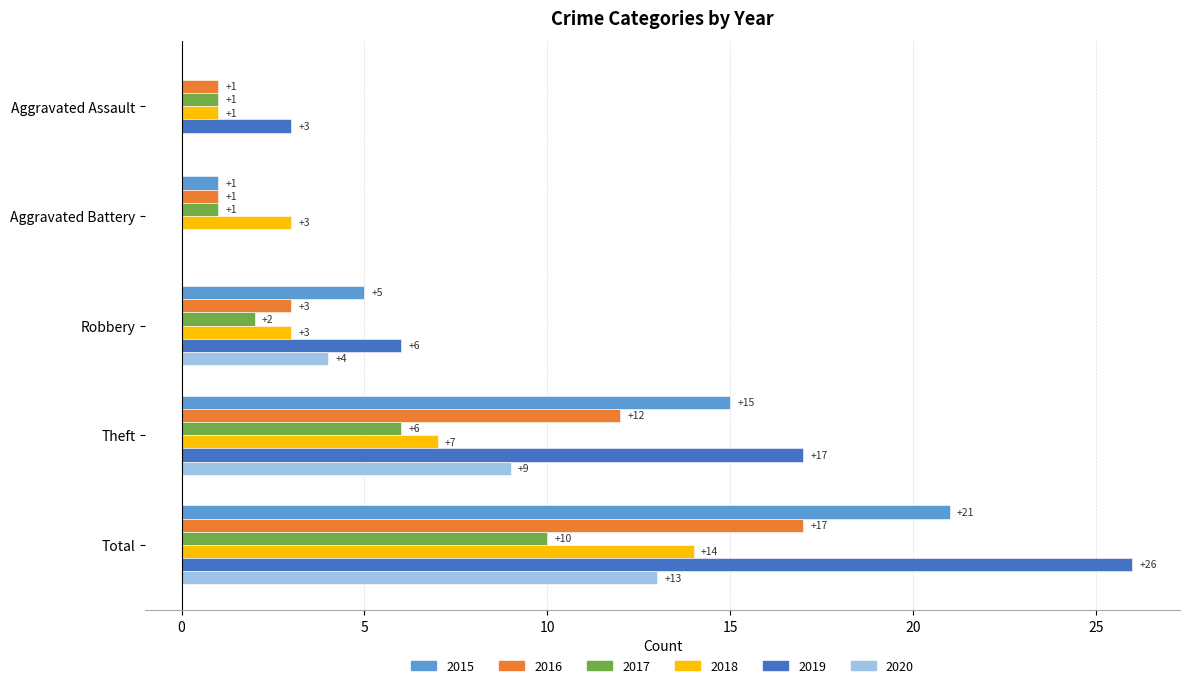

At which label is 2015 closest to 10?

Robbery